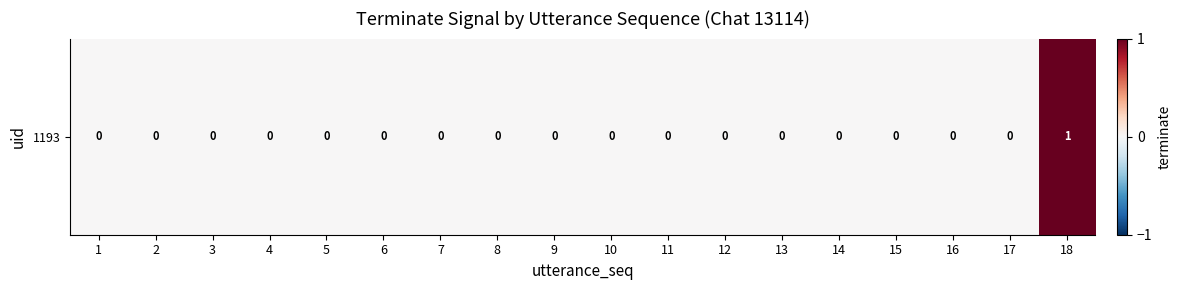

How many values exceed 0?

1